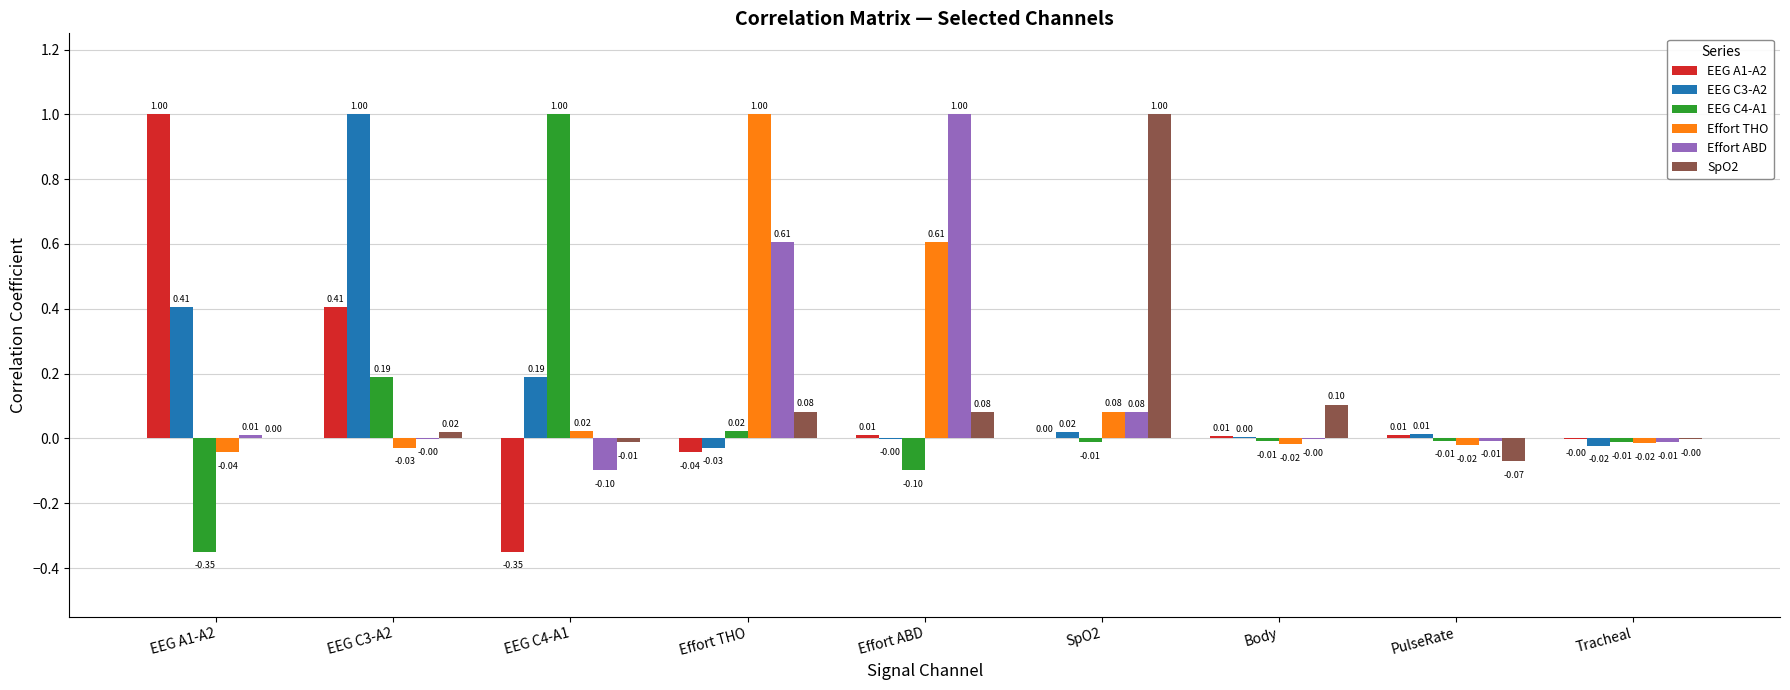

Is the value of EEG C3-A2 at SpO2 greater than the value of EEG C4-A1 at Body?

Yes